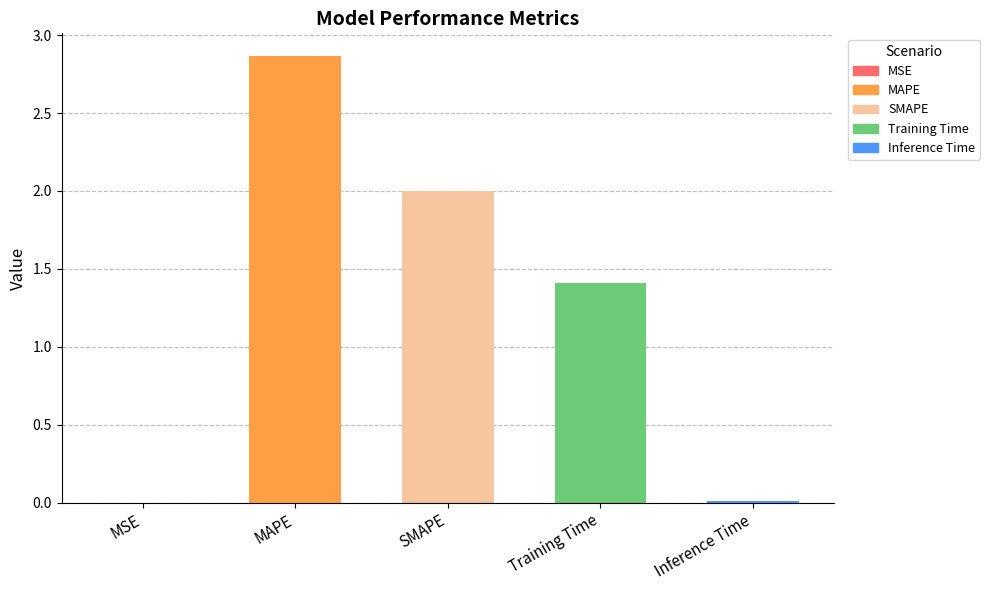

How many data points are above 1?

3